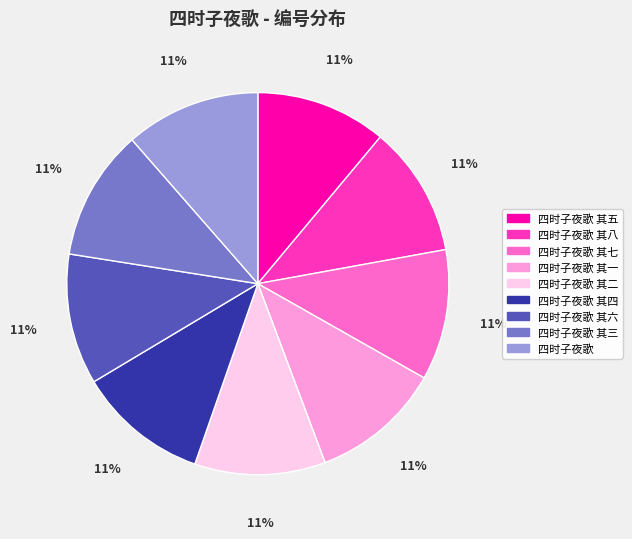

To the nearest percent, what is the average slice percentage?

11%